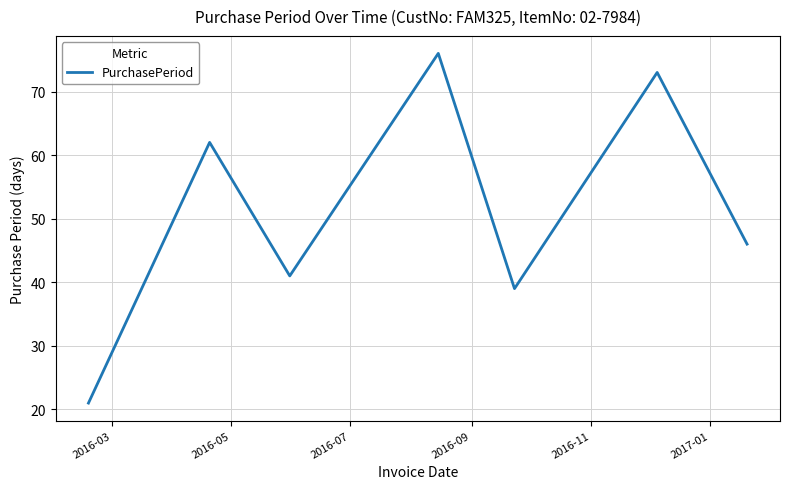

Reading right to left, list all the values displayed in this chart.

46	73	39	76	41	62	21